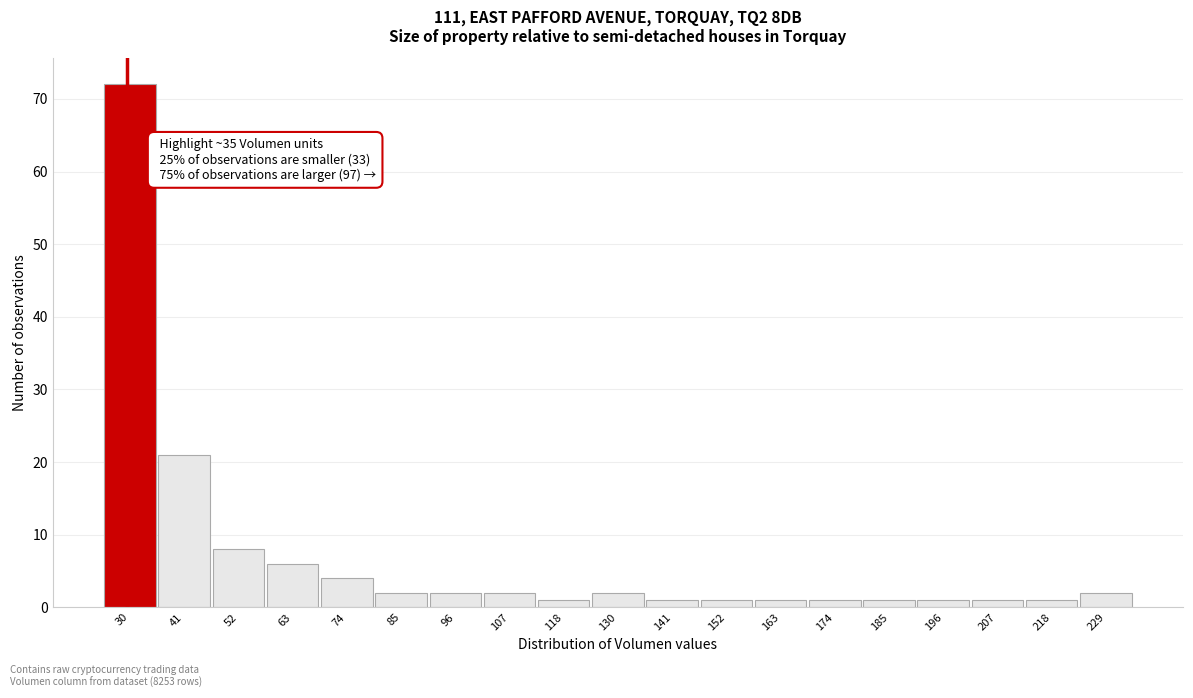

Reading left to right, transcribe all the data shown in this chart.

30=72	41=21	52=8	63=6	74=4	85=2	96=2	107=2	118=1	130=2	141=1	152=1	163=1	174=1	185=1	196=1	207=1	218=1	229=2